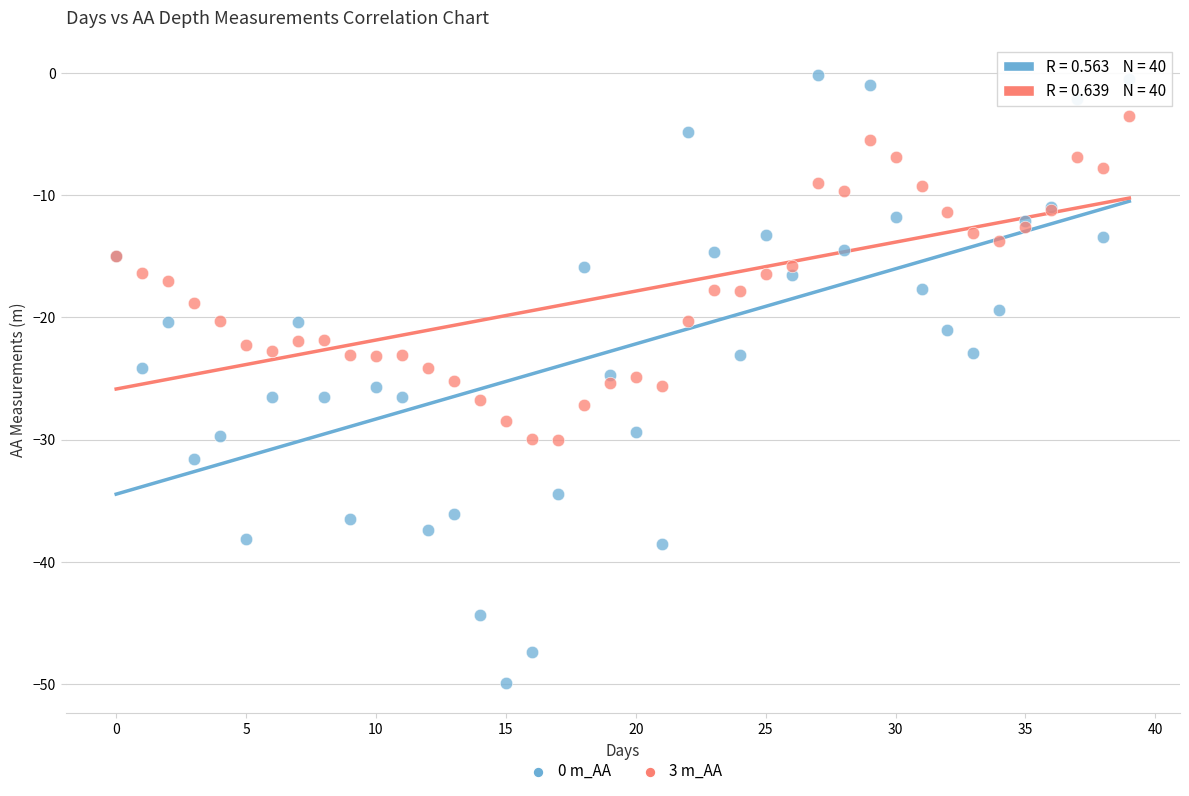

Which series has the largest Y range (max minus min)?

0 m_AA